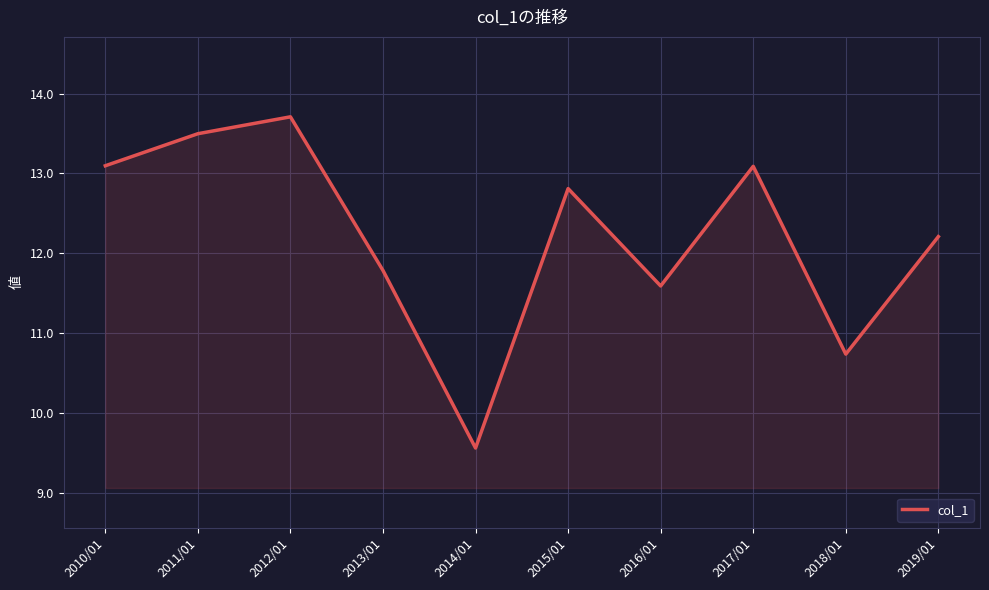

Where is the data nearest to the value 11?

2018/01